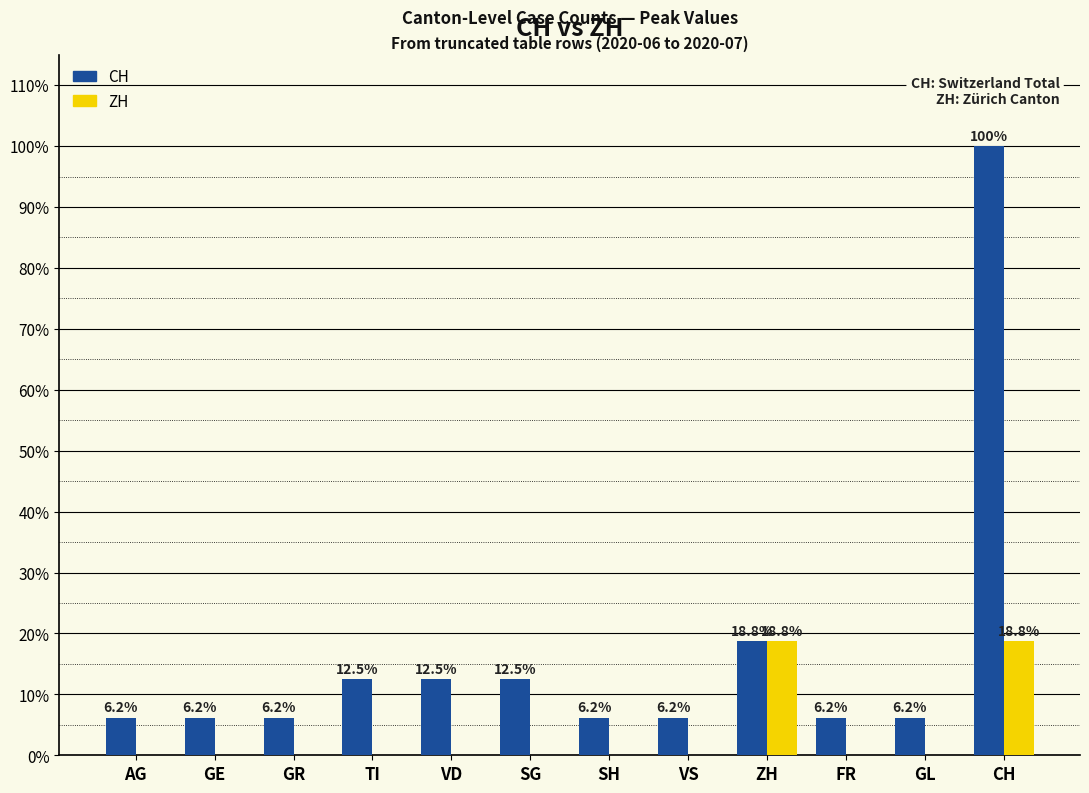

Which series has the widest spread of values?

CH